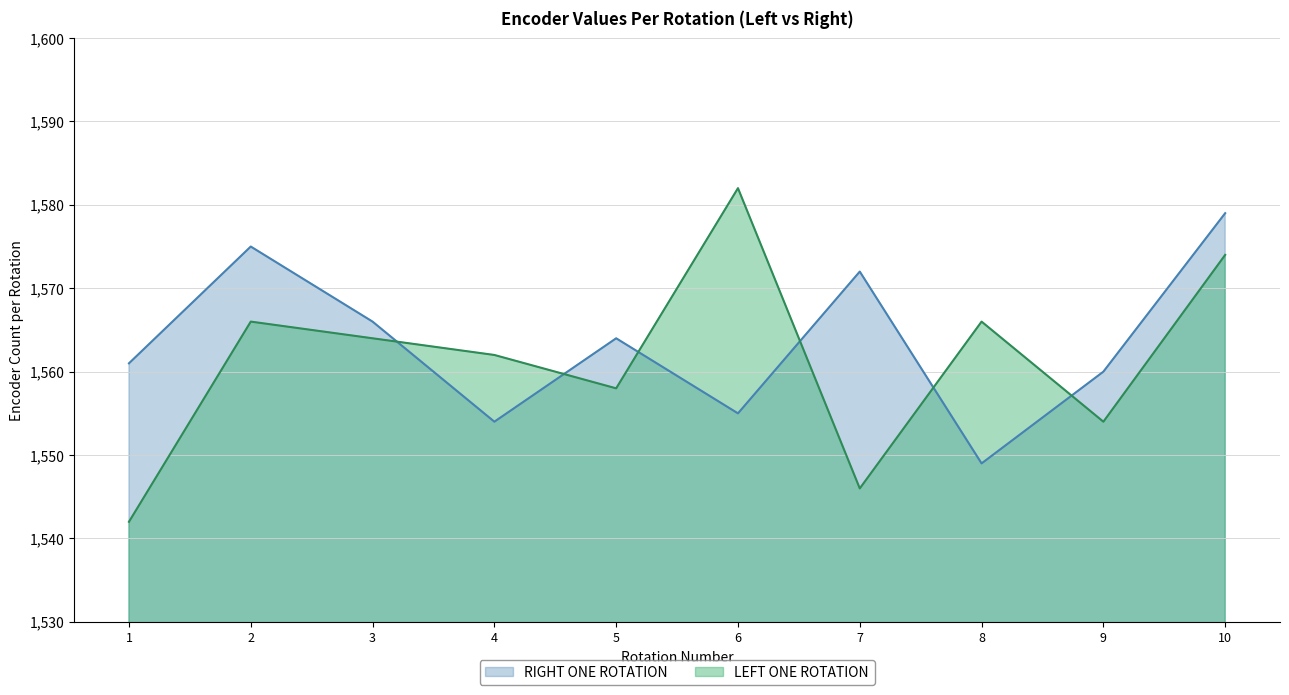

At 9, list the series in order from largest to smallest.

RIGHT ONE ROTATION, LEFT ONE ROTATION